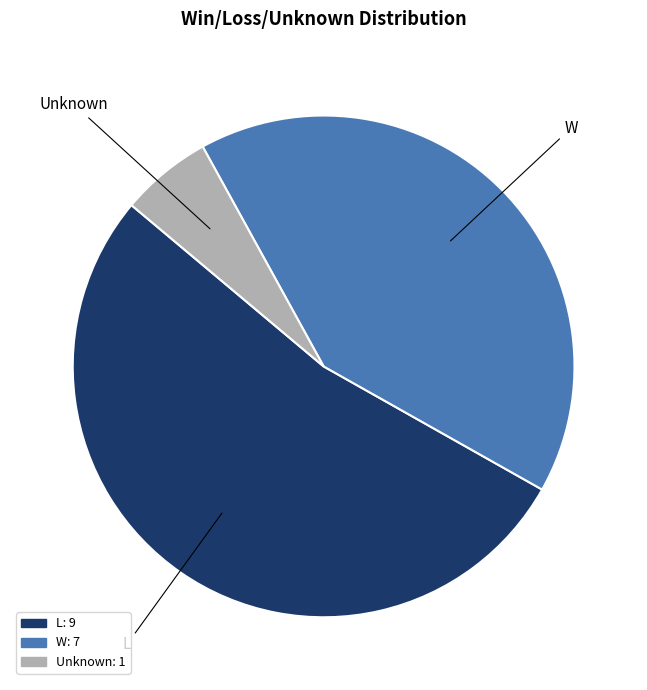

Is there a majority slice in this chart?

Yes